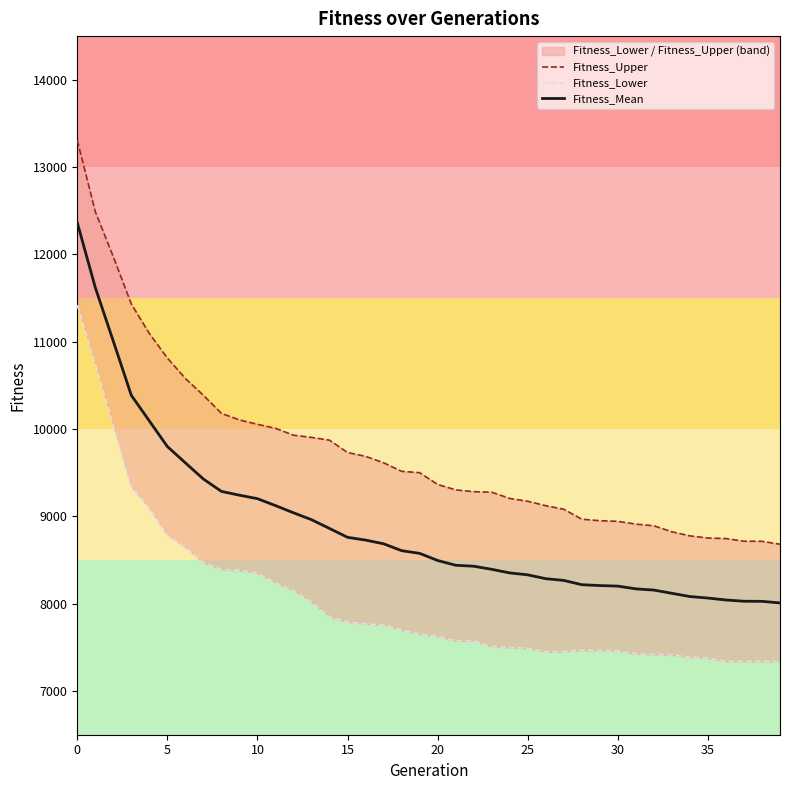

Which series changed the most between 27 and 37?

Fitness_Upper